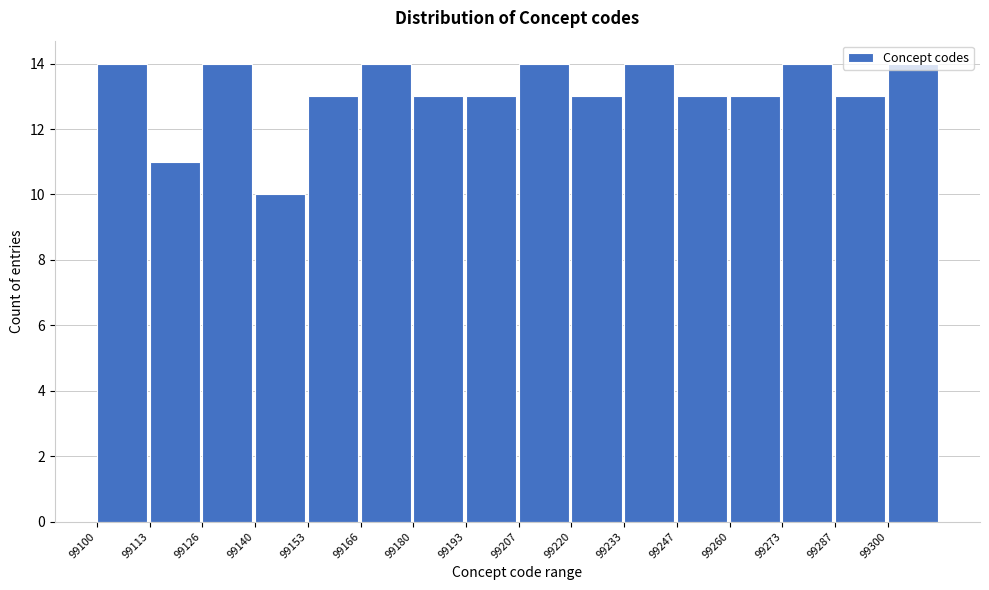

Reading left to right, transcribe this chart: for each bar, give the range it covers on the x-axis and its height. Neither the bar edges nor the heights are printed on the chart, so give them approximately, as read against the axes.

99100 to 99114: 14
99114 to 99126: 11
99126 to 99140: 14
99140 to 99154: 10
99154 to 99166: 13
99166 to 99180: 14
99180 to 99194: 13
99194 to 99208: 13
99208 to 99220: 14
99220 to 99234: 13
99234 to 99248: 14
99248 to 99260: 13
99260 to 99274: 13
99274 to 99288: 14
99288 to 99300: 13
99300 to 99314: 14